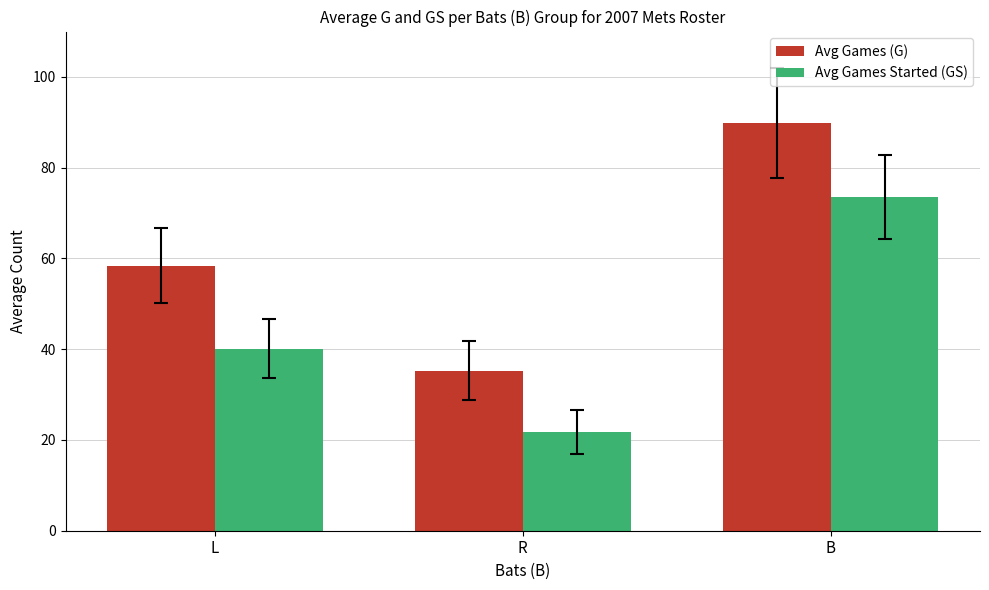

List the labels in order of Avg Games Started (GS) value, largest first.

B, L, R